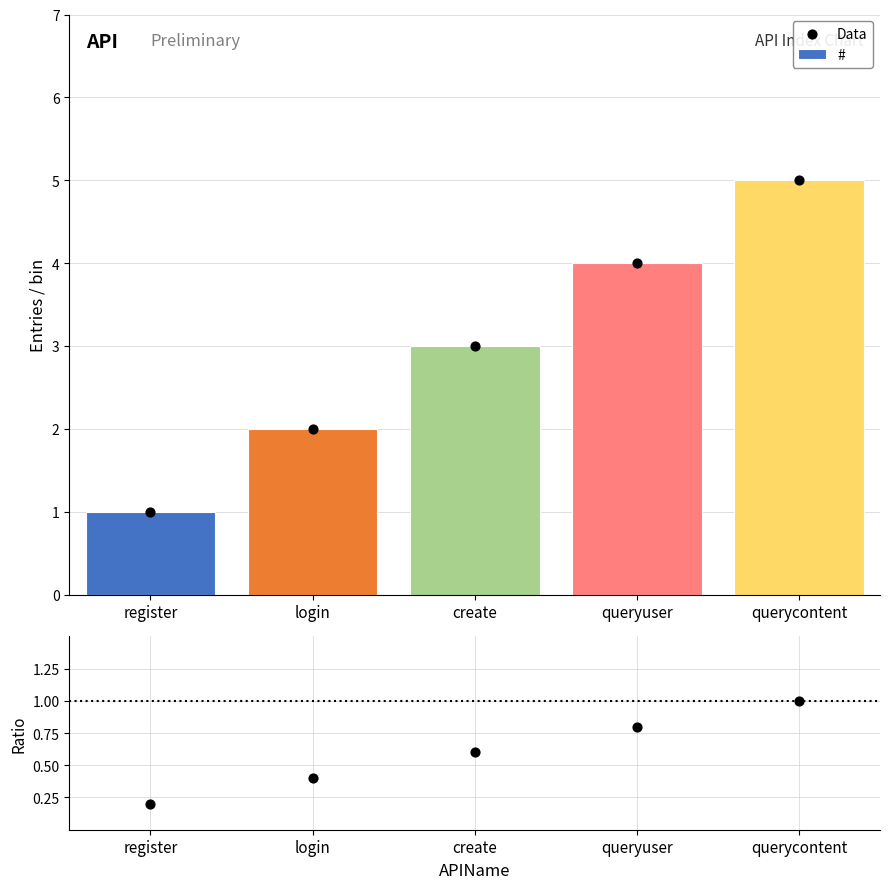

Which series has the largest total across all categories?

#